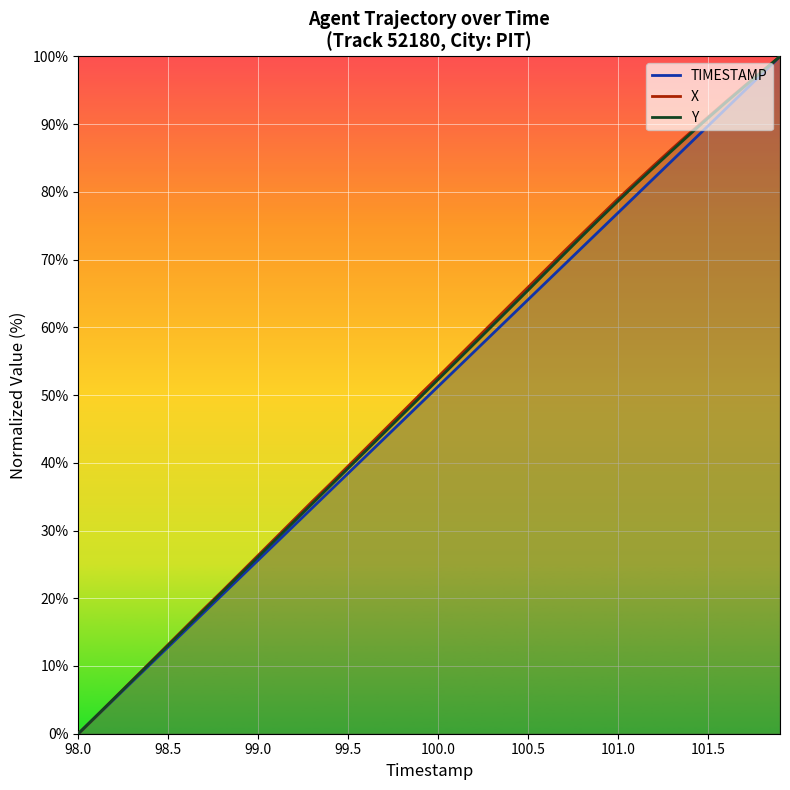

What is the difference between the maximum and minimum values in the X series?

100.0